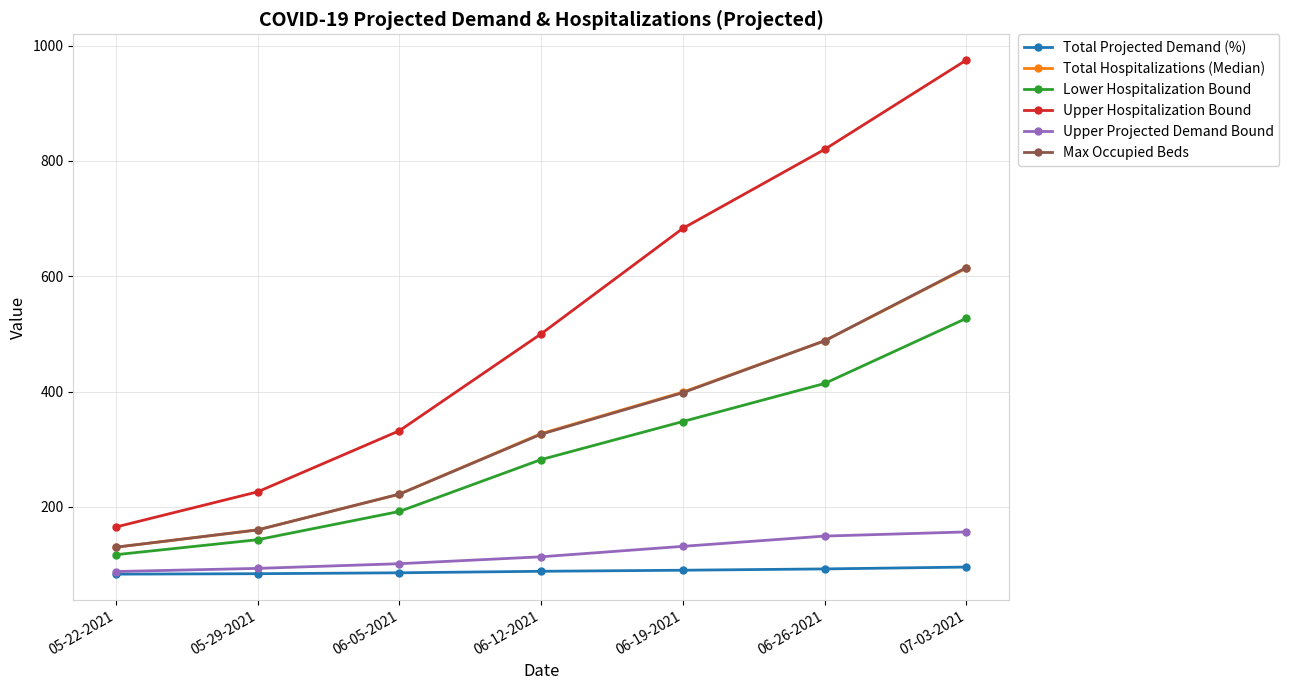

Which series has the largest range (max minus min)?

Upper Hospitalization Bound